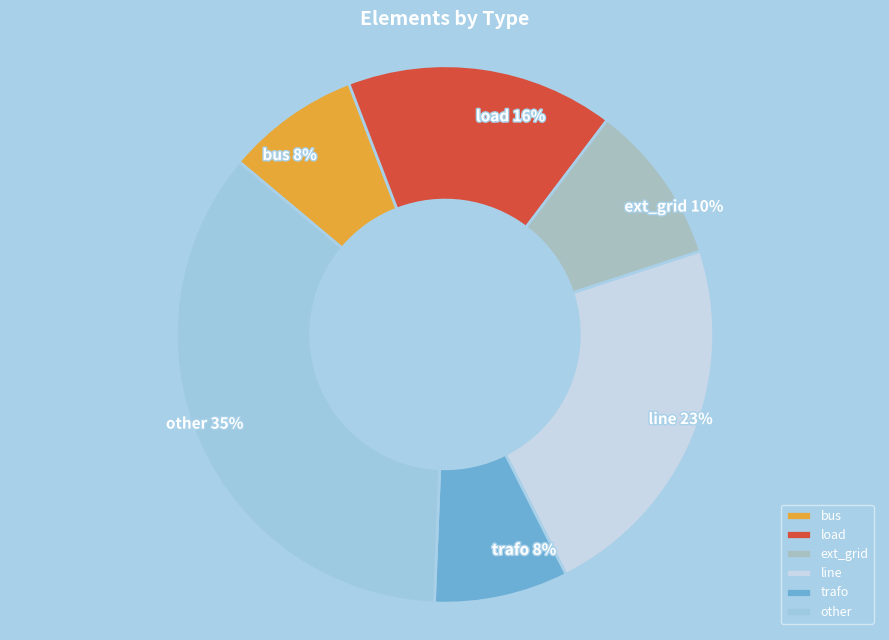

The load slice represents 16% of the pie. True or false?

True